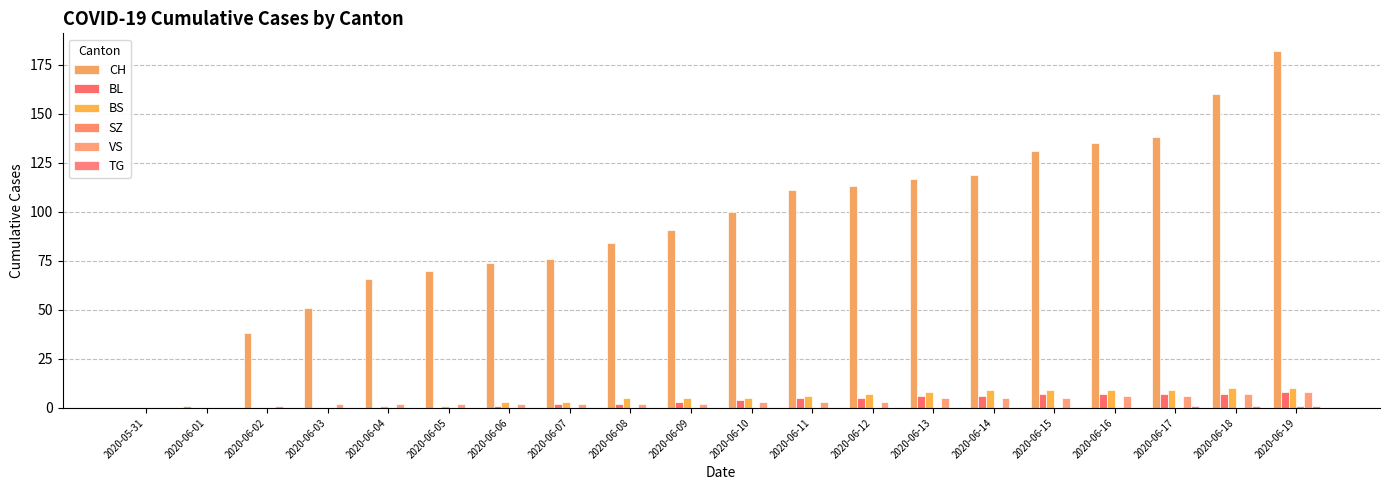

What is the label of the 4th bar from the left?

2020-06-03